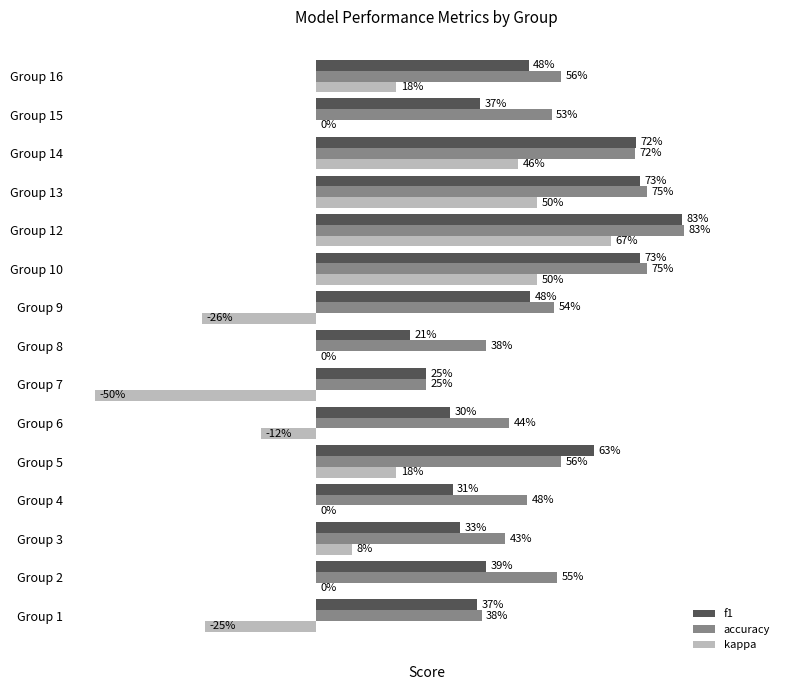

Which series has the widest spread of values?

kappa